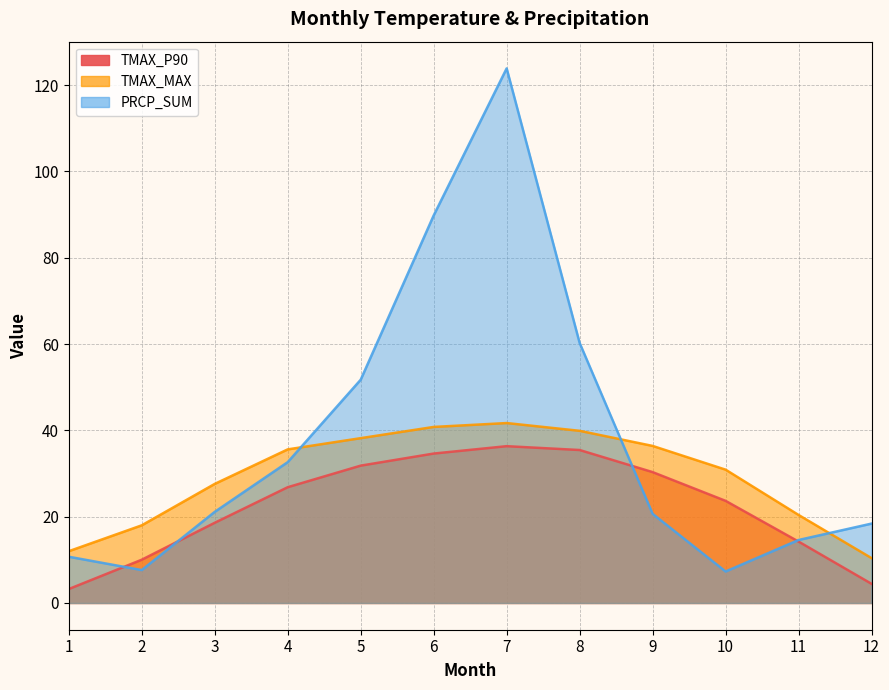

Reading right to left, list all the values displayed in this chart.

TMAX_P90: 12=4.4	11=14.2	10=23.7	9=30.3	8=35.5	7=36.3	6=34.6	5=31.8	4=26.8	3=18.6	2=10.0	1=3.2
TMAX_MAX: 12=10.4	11=20.4	10=30.9	9=36.4	8=39.9	7=41.7	6=40.8	5=38.2	4=35.6	3=27.6	2=18.0	1=12.0
PRCP_SUM: 12=18.4	11=14.6	10=7.3	9=20.7	8=60.3	7=123.9	6=89.8	5=51.7	4=32.6	3=21.1	2=7.6	1=10.7